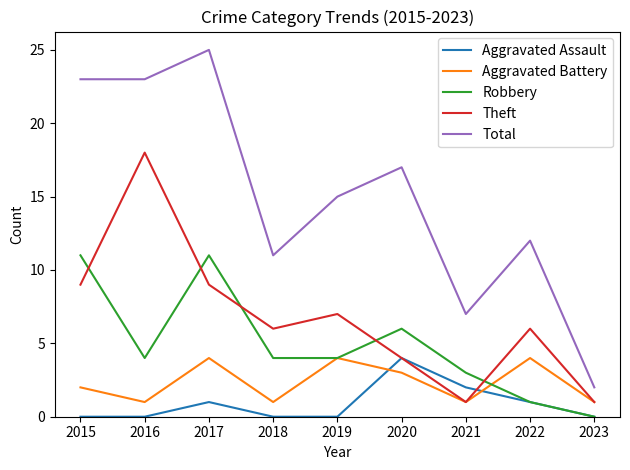

What is the highest value of the Theft series?

18